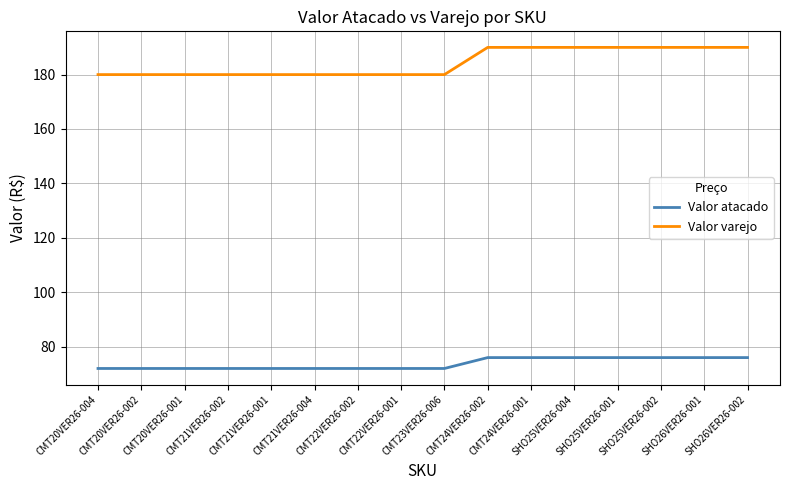

Is it true that Valor varejo equals 190.0 at SHO25VER26-004?

True